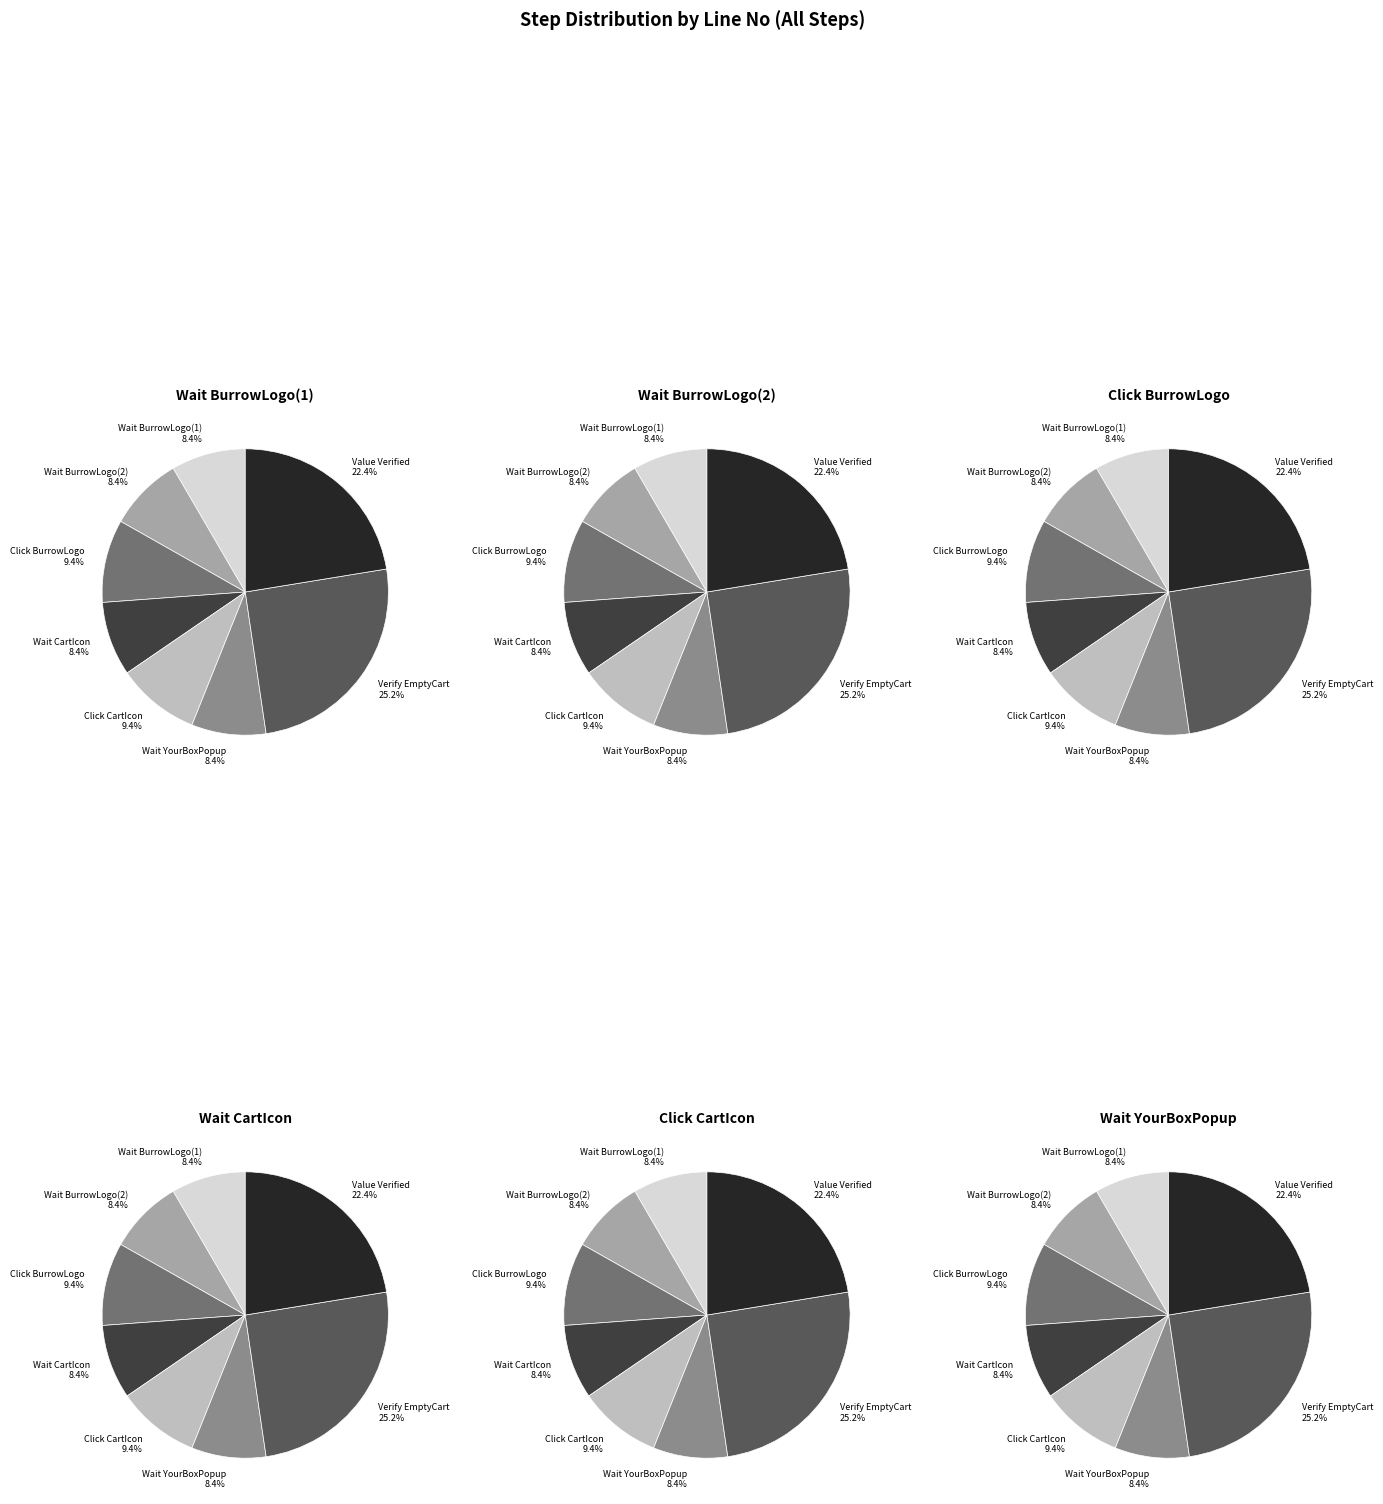

Is it true that Step 4 is 3% of the pie?

False